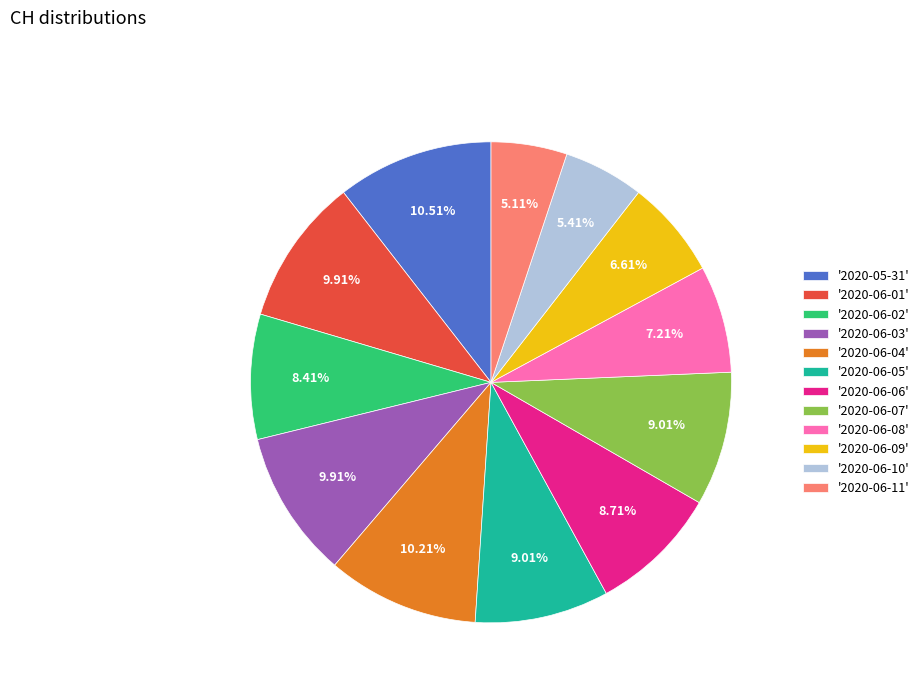

Approximately how many times larger is the value at '2020-06-08' compared to '2020-06-11'?

1.4